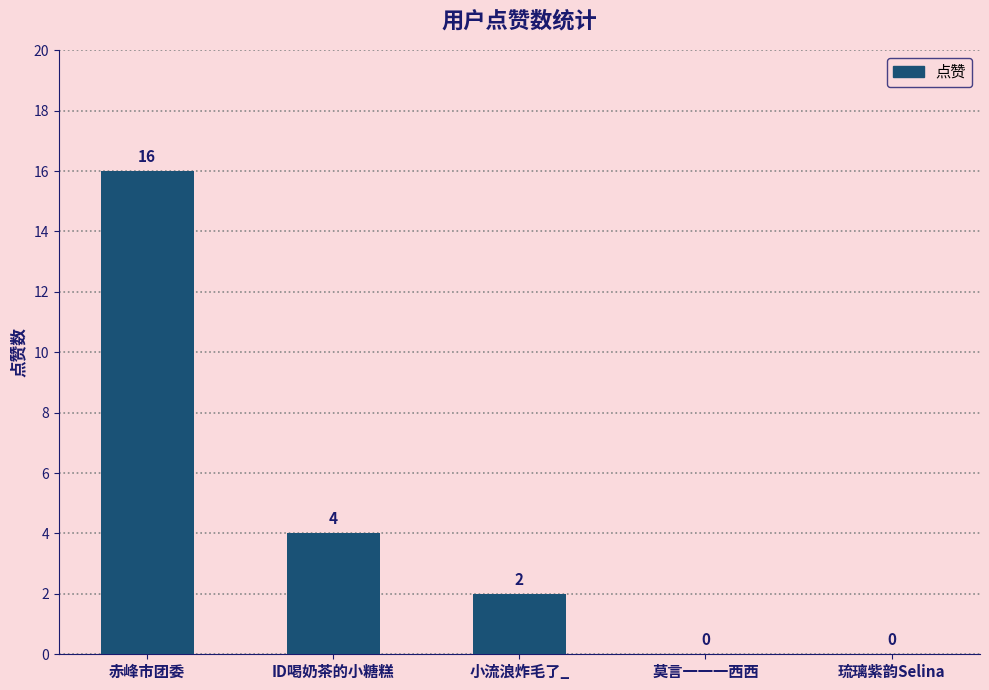

Are the bars horizontal?

No